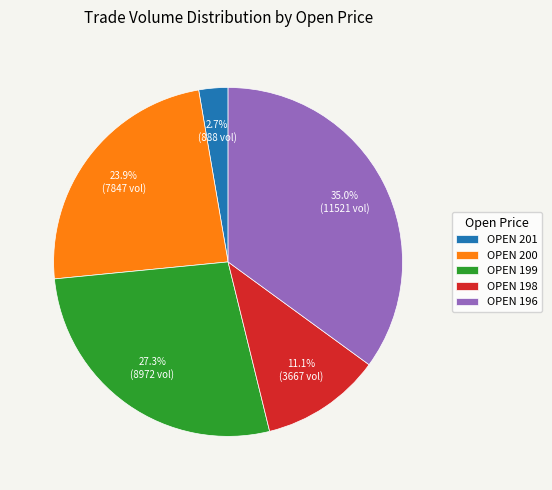

Which category has the biggest portion of the pie?

OPEN 196